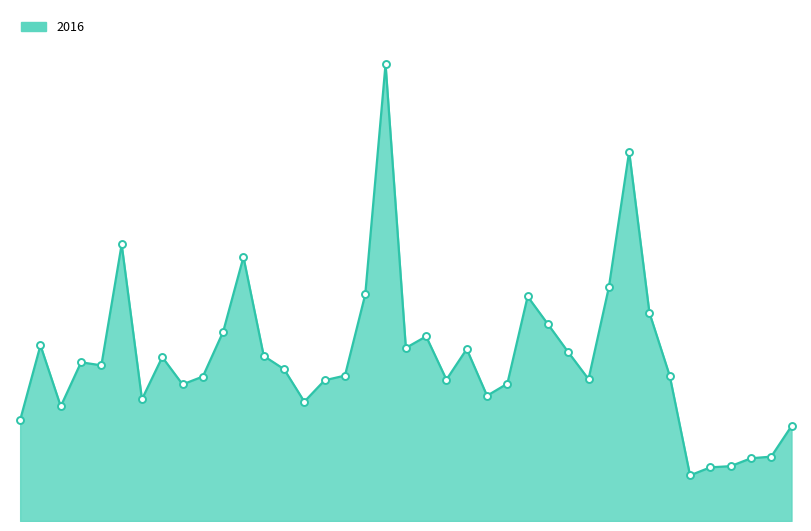

At which label is the value closest to 683728?

Haringey